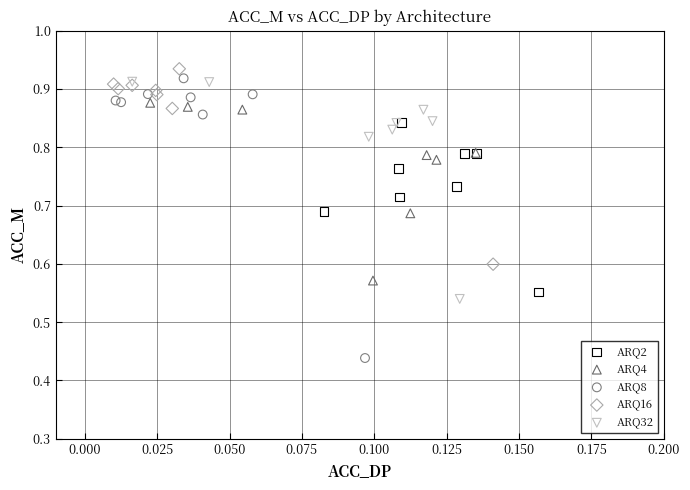

Which series contains the lowest Y value?

ARQ8